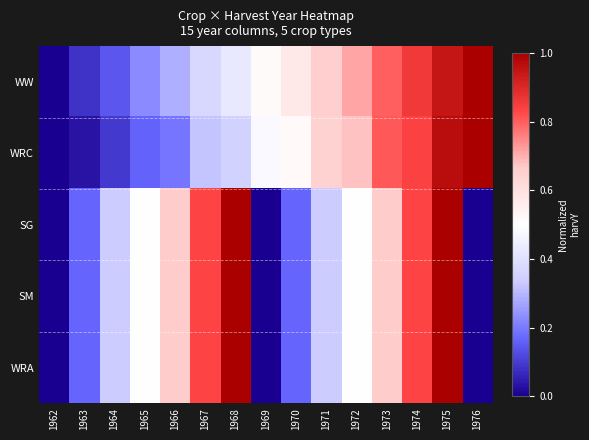

Reading right to left, extract all data points from this chart.

WW: 1976=1.0	1975=0.9	1974=0.9	1973=0.8	1972=0.7	1971=0.7	1970=0.6	1969=0.5	1968=0.4	1967=0.4	1966=0.3	1965=0.2	1964=0.1	1963=0.1	1962=0.0
WRC: 1976=1.0	1975=1.0	1974=0.8	1973=0.8	1972=0.7	1971=0.6	1970=0.5	1969=0.5	1968=0.4	1967=0.3	1966=0.2	1965=0.2	1964=0.1	1963=0.0	1962=0.0
SG: 1976=0.0	1975=1.0	1974=0.8	1973=0.7	1972=0.5	1971=0.3	1970=0.2	1969=0.0	1968=1.0	1967=0.8	1966=0.7	1965=0.5	1964=0.3	1963=0.2	1962=0.0
SM: 1976=0.0	1975=1.0	1974=0.8	1973=0.7	1972=0.5	1971=0.3	1970=0.2	1969=0.0	1968=1.0	1967=0.8	1966=0.7	1965=0.5	1964=0.3	1963=0.2	1962=0.0
WRA: 1976=0.0	1975=1.0	1974=0.8	1973=0.7	1972=0.5	1971=0.3	1970=0.2	1969=0.0	1968=1.0	1967=0.8	1966=0.7	1965=0.5	1964=0.3	1963=0.2	1962=0.0